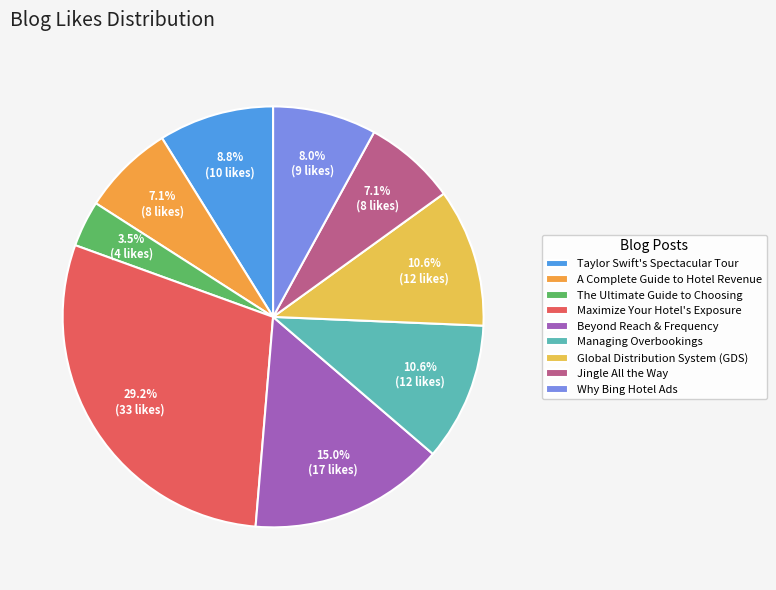

What percentage is NOT represented by Why Bing Hotel Ads?

92.0%